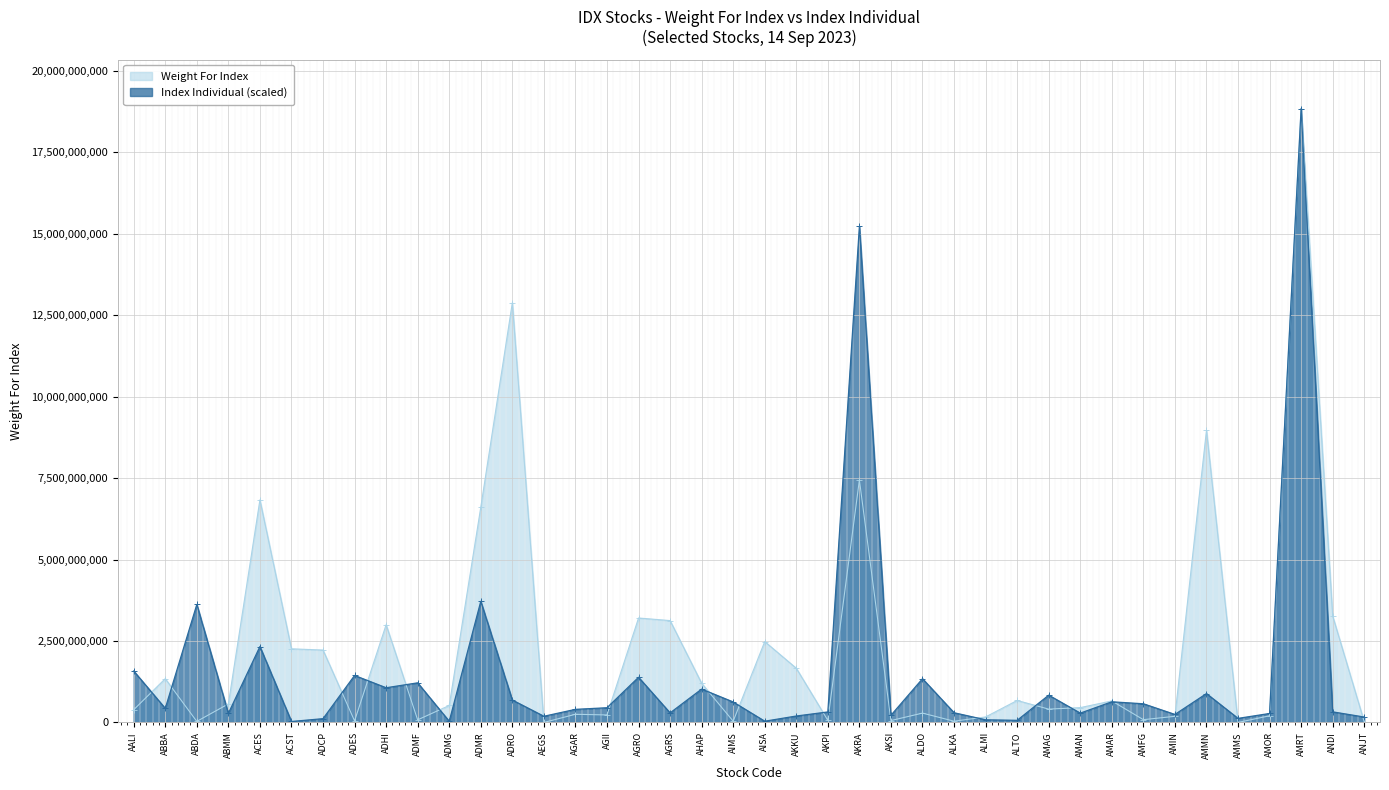

What is the difference between the second highest and second lowest values in the Weight For Index series?

12883945494.0